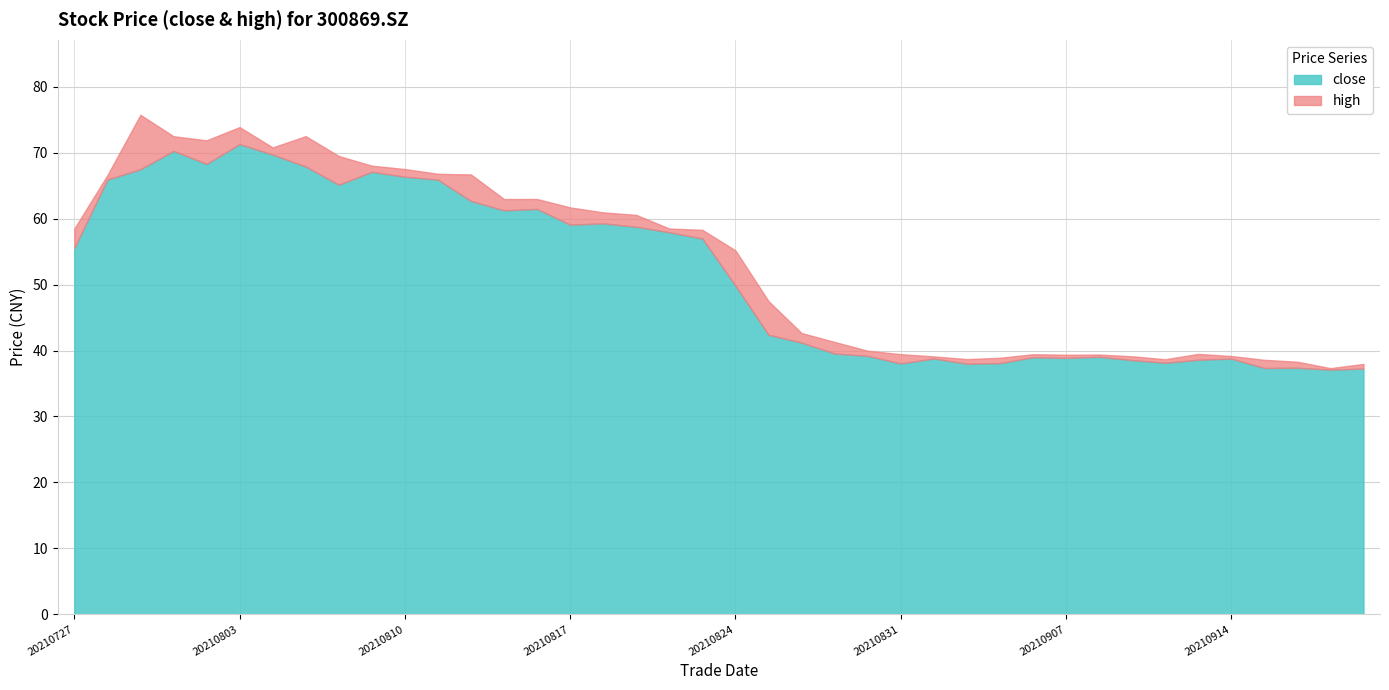

True or false: close and high intersect in this chart.

False